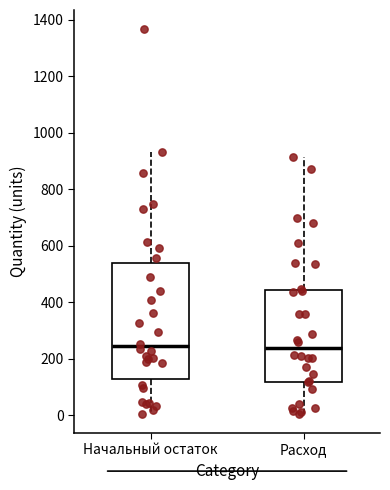

Reading left to right, read every box against the y-axis: the position of its median line, the range the box covers, and the ends of its whiskers. The values are not printed on the chart, so give them approximately, as read against the axis.

Начальный остаток: median 240, box 120 to 540, whiskers 0 to 940
Расход: median 240, box 120 to 440, whiskers 0 to 920